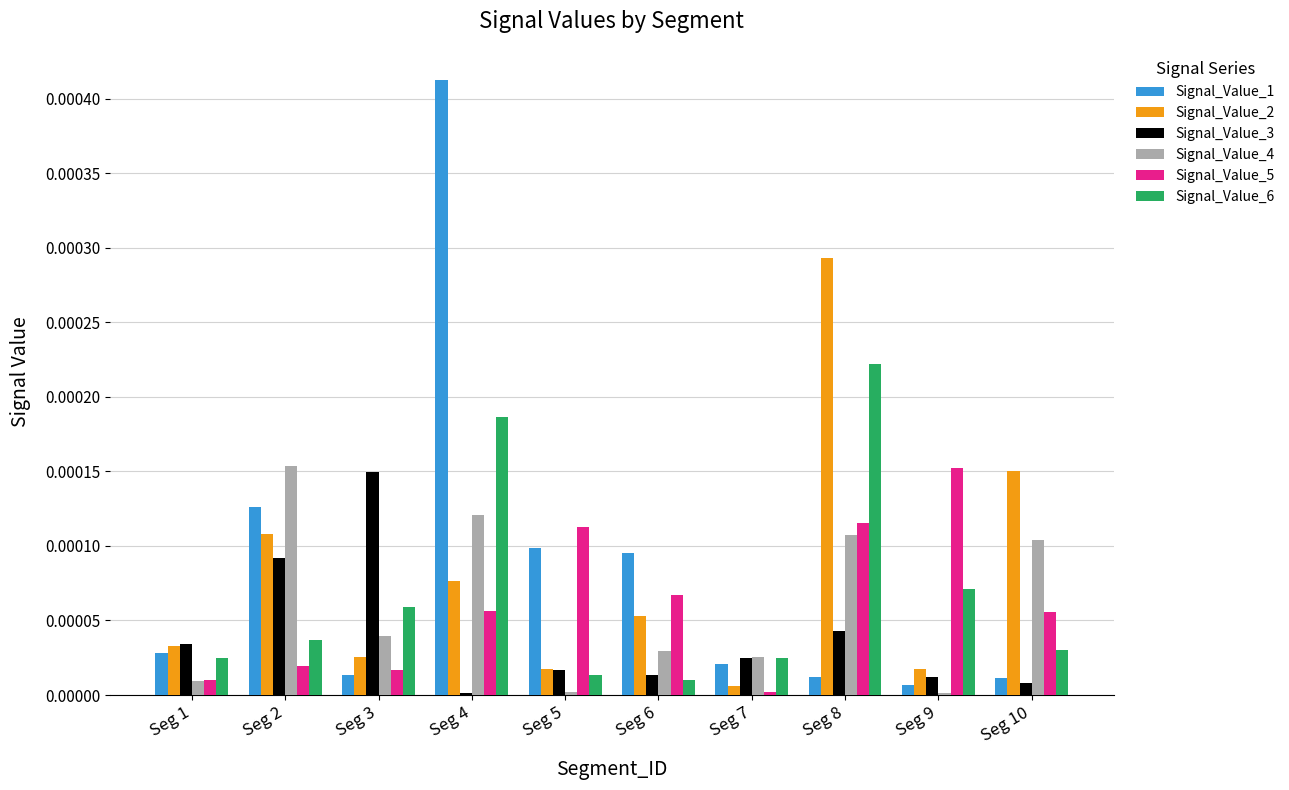

Which series has the largest range (max minus min)?

Signal_Value_1